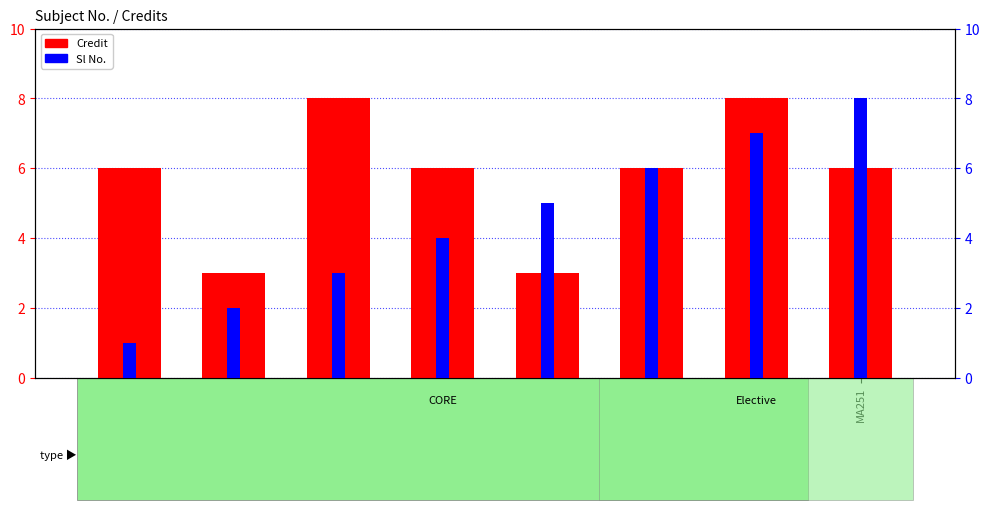

What position from the left is EE281?

5